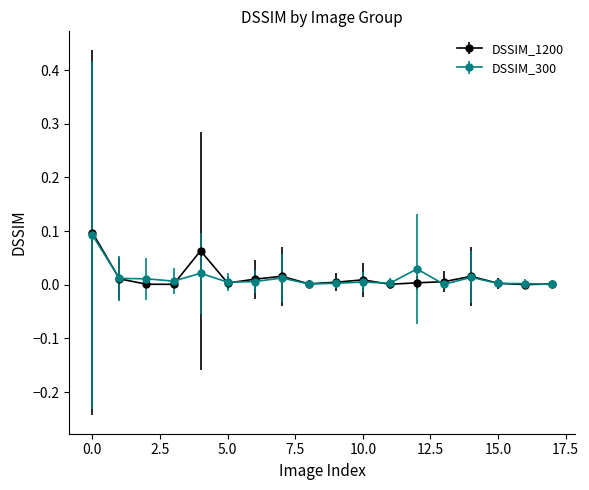

Which series has the largest range (max minus min)?

DSSIM_1200